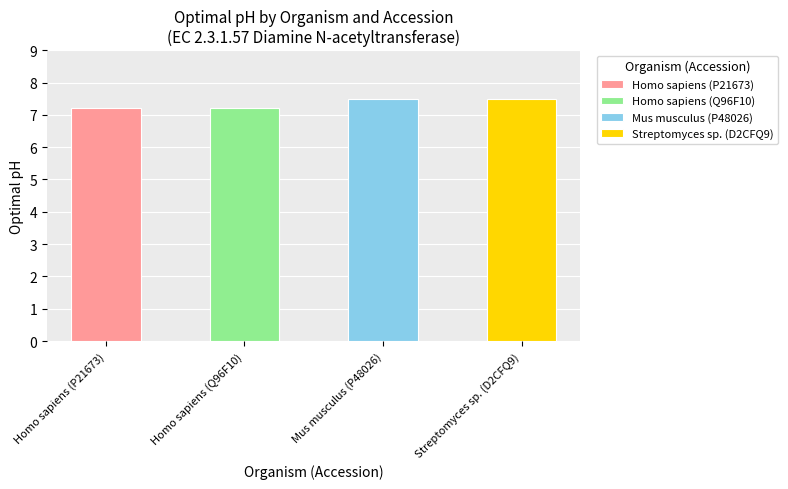

What is the change in value from Homo sapiens (Q96F10) to Mus musculus (P48026)?

+0.3